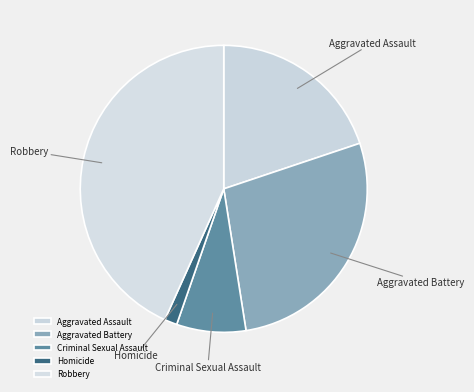

Which category has the smallest portion of the pie?

Homicide